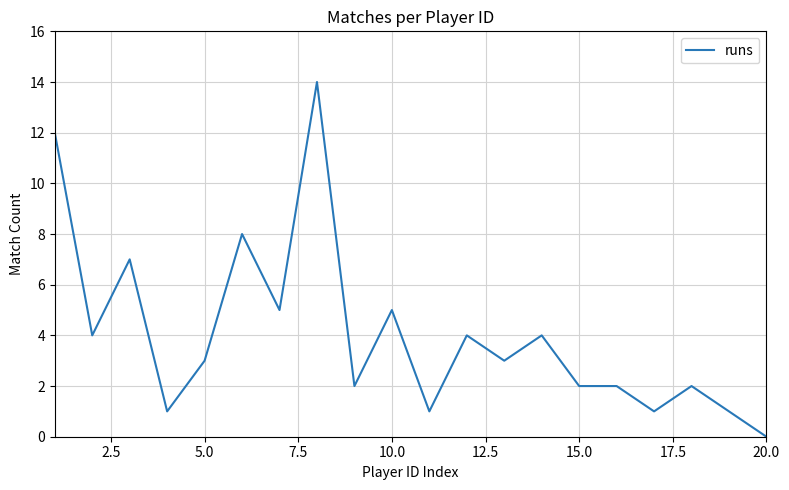

What is the maximum value shown in the chart?

14